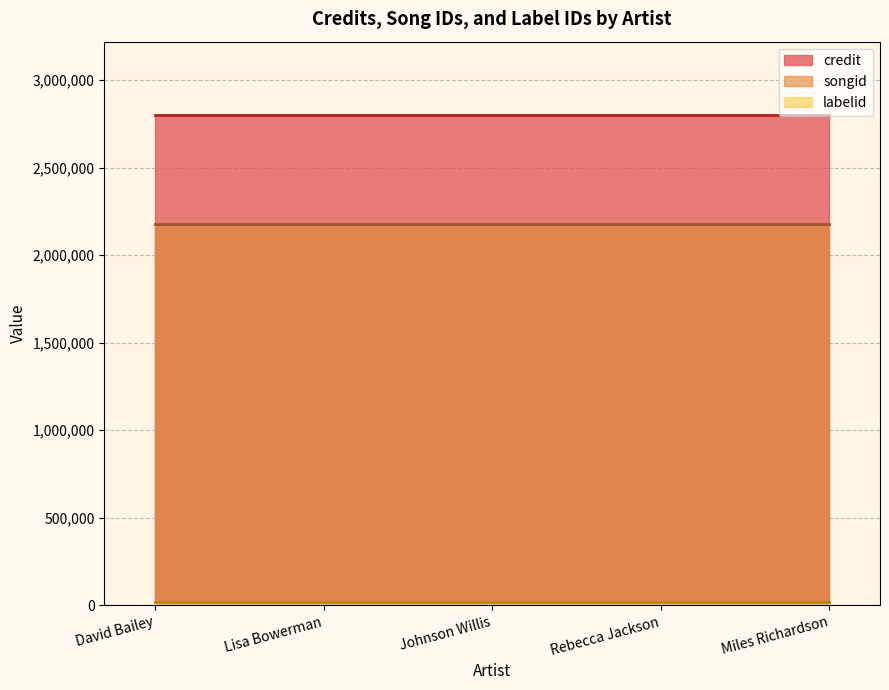

Reading right to left, transcribe all the data shown in this chart.

credit: Miles Richardson=2799830	Rebecca Jackson=2799830	Johnson Willis=2799830	Lisa Bowerman=2799830	David Bailey=2799830
songid: Miles Richardson=2177939	Rebecca Jackson=2177939	Johnson Willis=2177939	Lisa Bowerman=2177939	David Bailey=2177939
labelid: Miles Richardson=16092	Rebecca Jackson=16092	Johnson Willis=16092	Lisa Bowerman=16092	David Bailey=16092